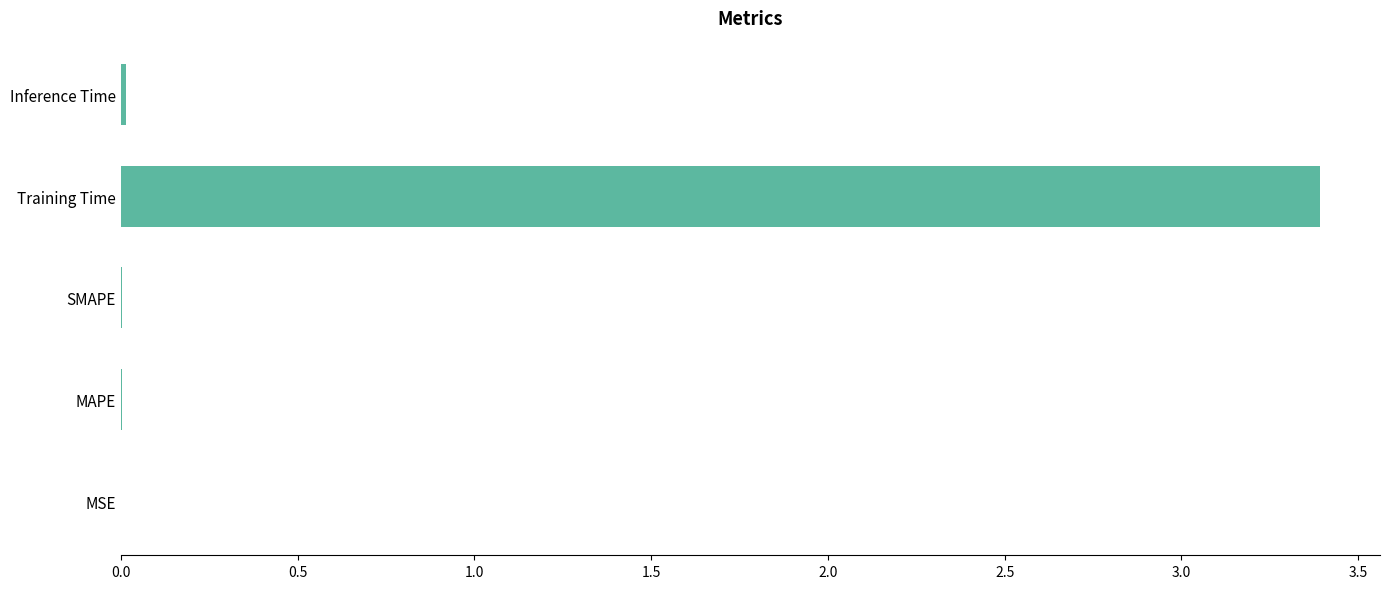

Between Inference Time and Training Time, which is larger?

Training Time